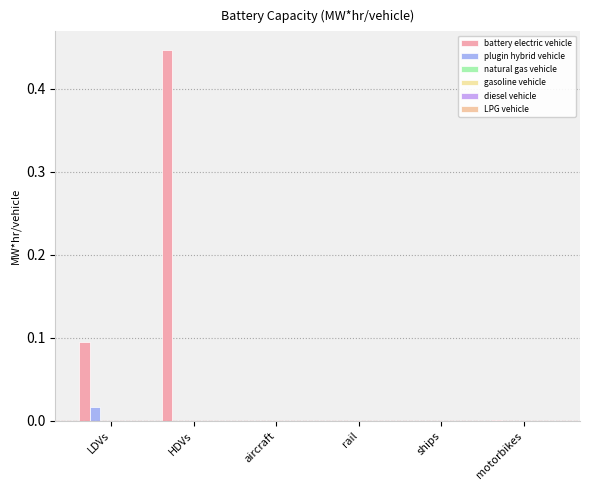

At which category is the sum across all series the highest?

HDVs